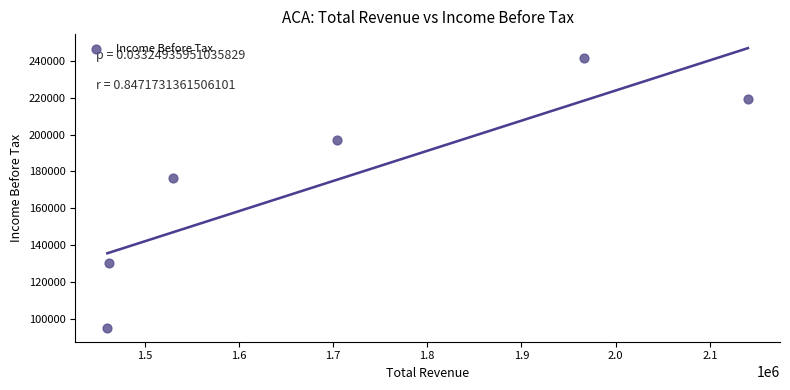

What Y value in the scatter plot is closest to 168250?

176300